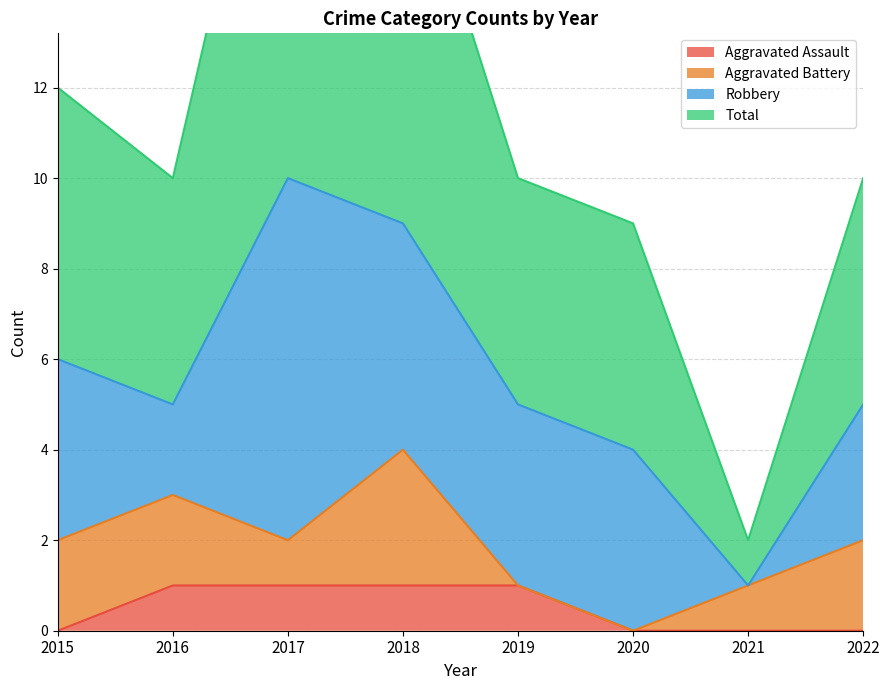

At which category does the chart reach its peak across all series?

2017